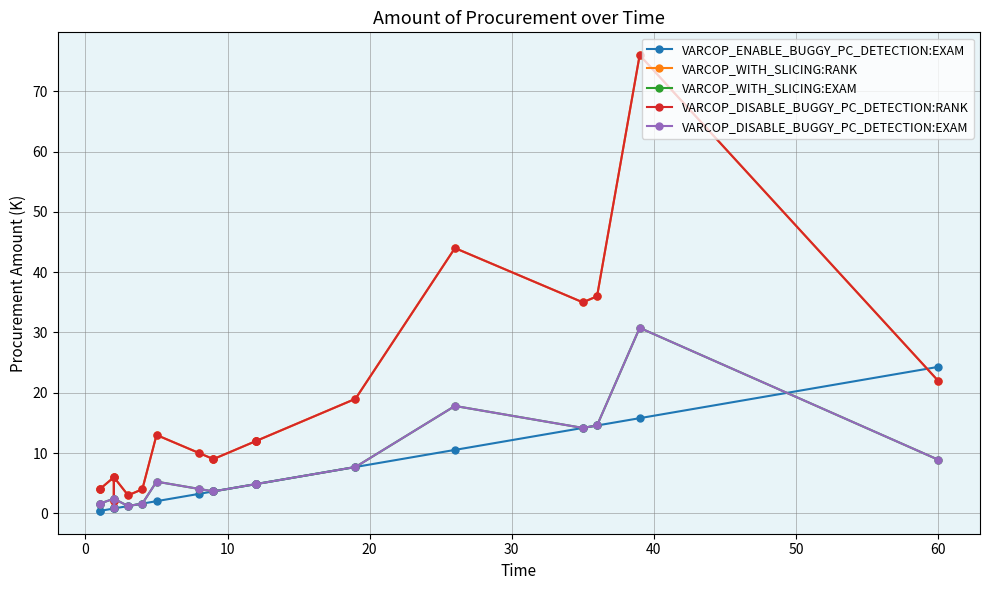

Does the chart display data point markers on the line(s)?

Yes